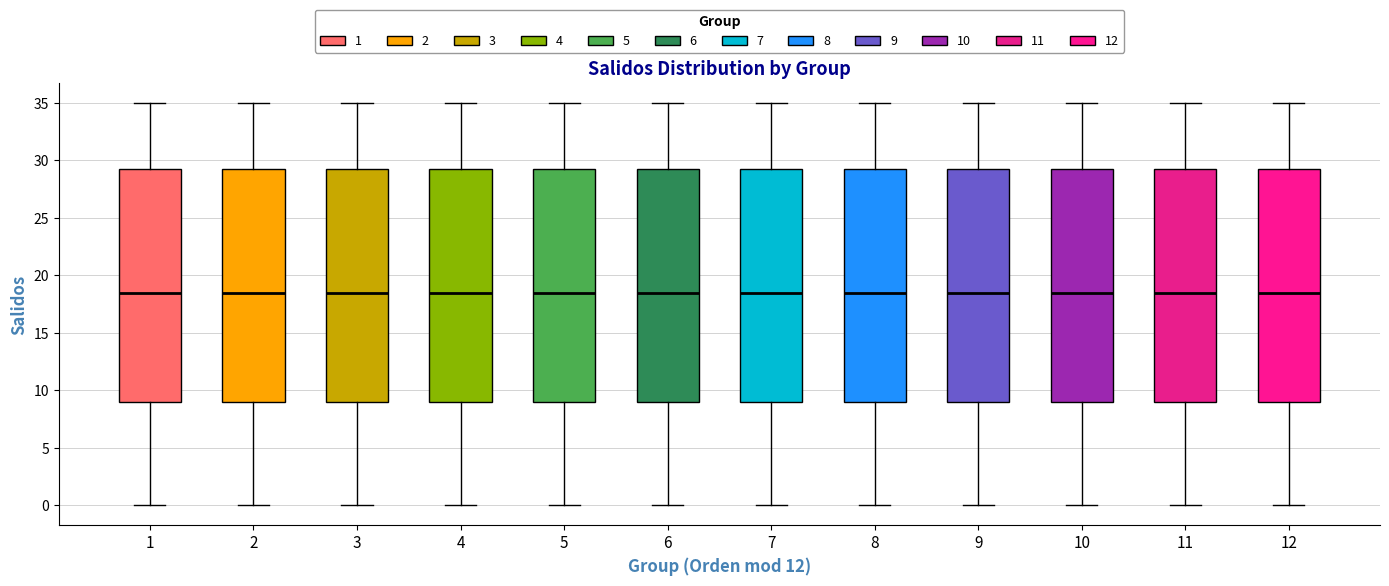

Reading left to right, read every box against the y-axis: the position of its median line, the range the box covers, and the ends of its whiskers. The values are not printed on the chart, so give them approximately, as read against the axis.

1: median 18.5, box 9.0 to 29.5, whiskers 0.0 to 35.0
2: median 18.5, box 9.0 to 29.5, whiskers 0.0 to 35.0
3: median 18.5, box 9.0 to 29.5, whiskers 0.0 to 35.0
4: median 18.5, box 9.0 to 29.5, whiskers 0.0 to 35.0
5: median 18.5, box 9.0 to 29.5, whiskers 0.0 to 35.0
6: median 18.5, box 9.0 to 29.5, whiskers 0.0 to 35.0
7: median 18.5, box 9.0 to 29.5, whiskers 0.0 to 35.0
8: median 18.5, box 9.0 to 29.5, whiskers 0.0 to 35.0
9: median 18.5, box 9.0 to 29.5, whiskers 0.0 to 35.0
10: median 18.5, box 9.0 to 29.5, whiskers 0.0 to 35.0
11: median 18.5, box 9.0 to 29.5, whiskers 0.0 to 35.0
12: median 18.5, box 9.0 to 29.5, whiskers 0.0 to 35.0